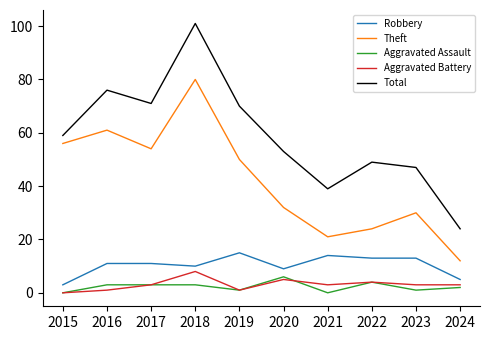

Which category has the highest value in the Aggravated Battery series?

2018